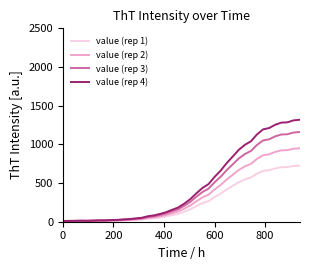

What is the highest value of the value (rep 2) series?

949.0